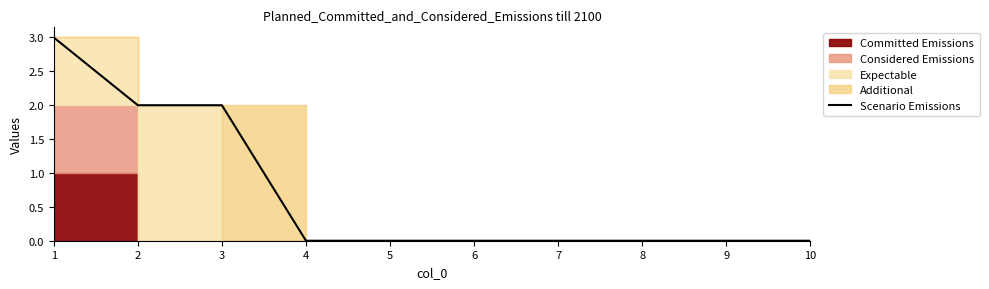

What is the average value?

1